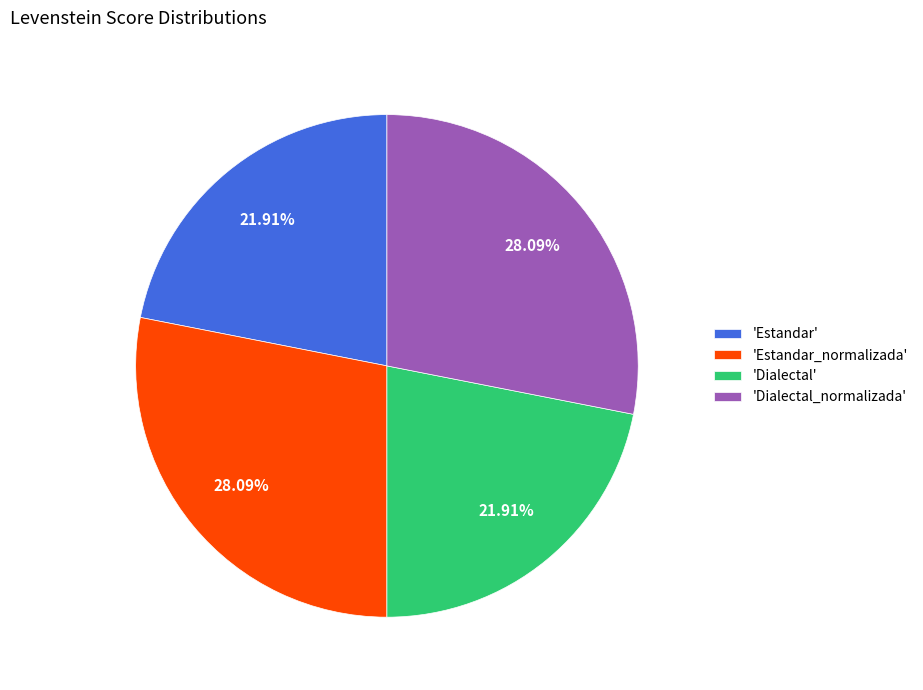

Between 'Estandar_normalizada' and 'Dialectal', which is larger?

'Estandar_normalizada'